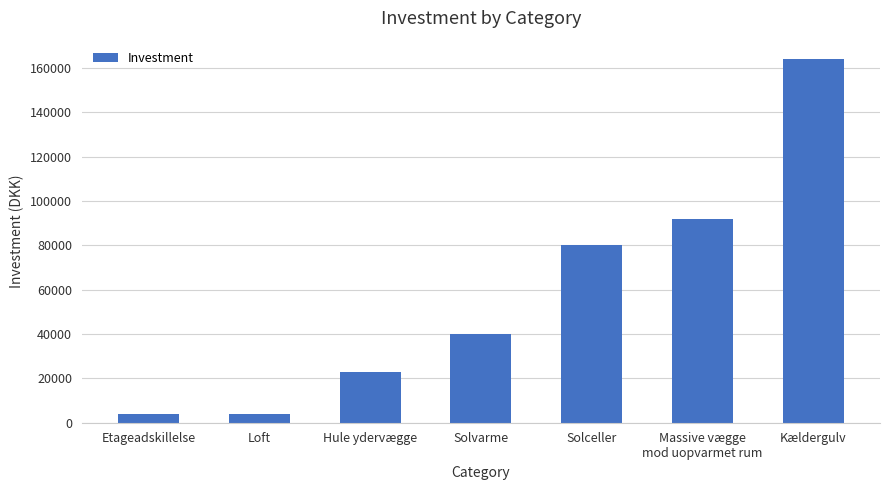

What is the change in value from Solceller to Kældergulv?

+84200